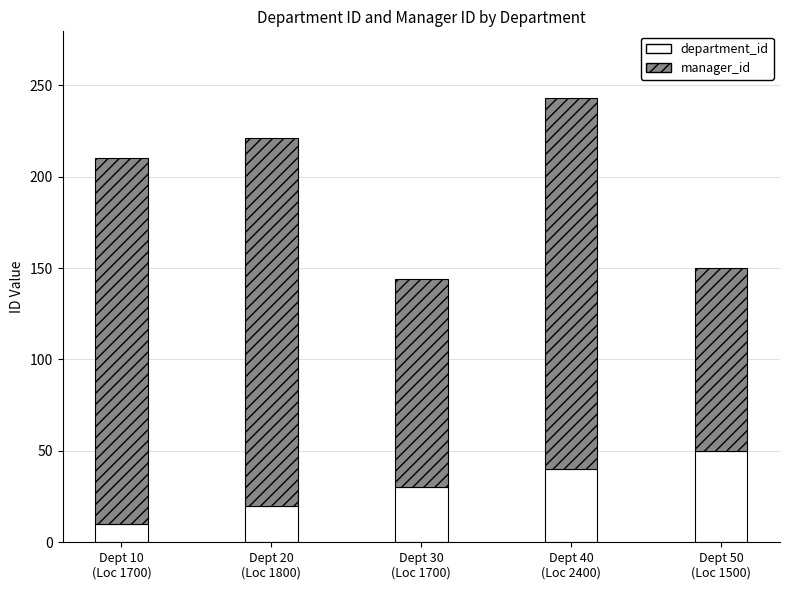

What is the lowest value of the department_id series?

10